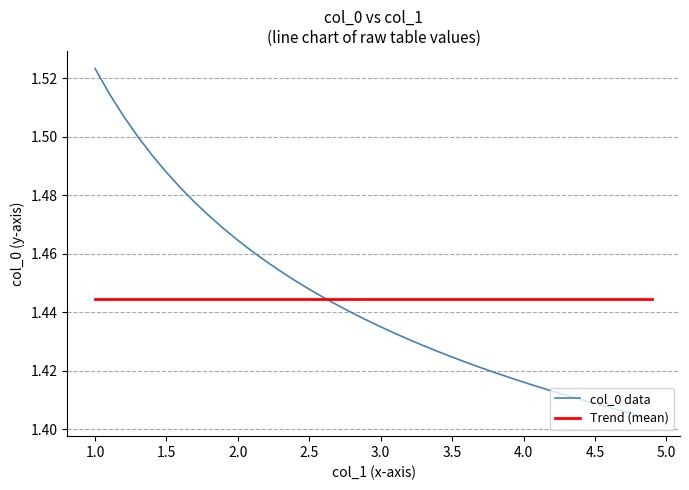

Which series has the widest spread of values?

col_0 data